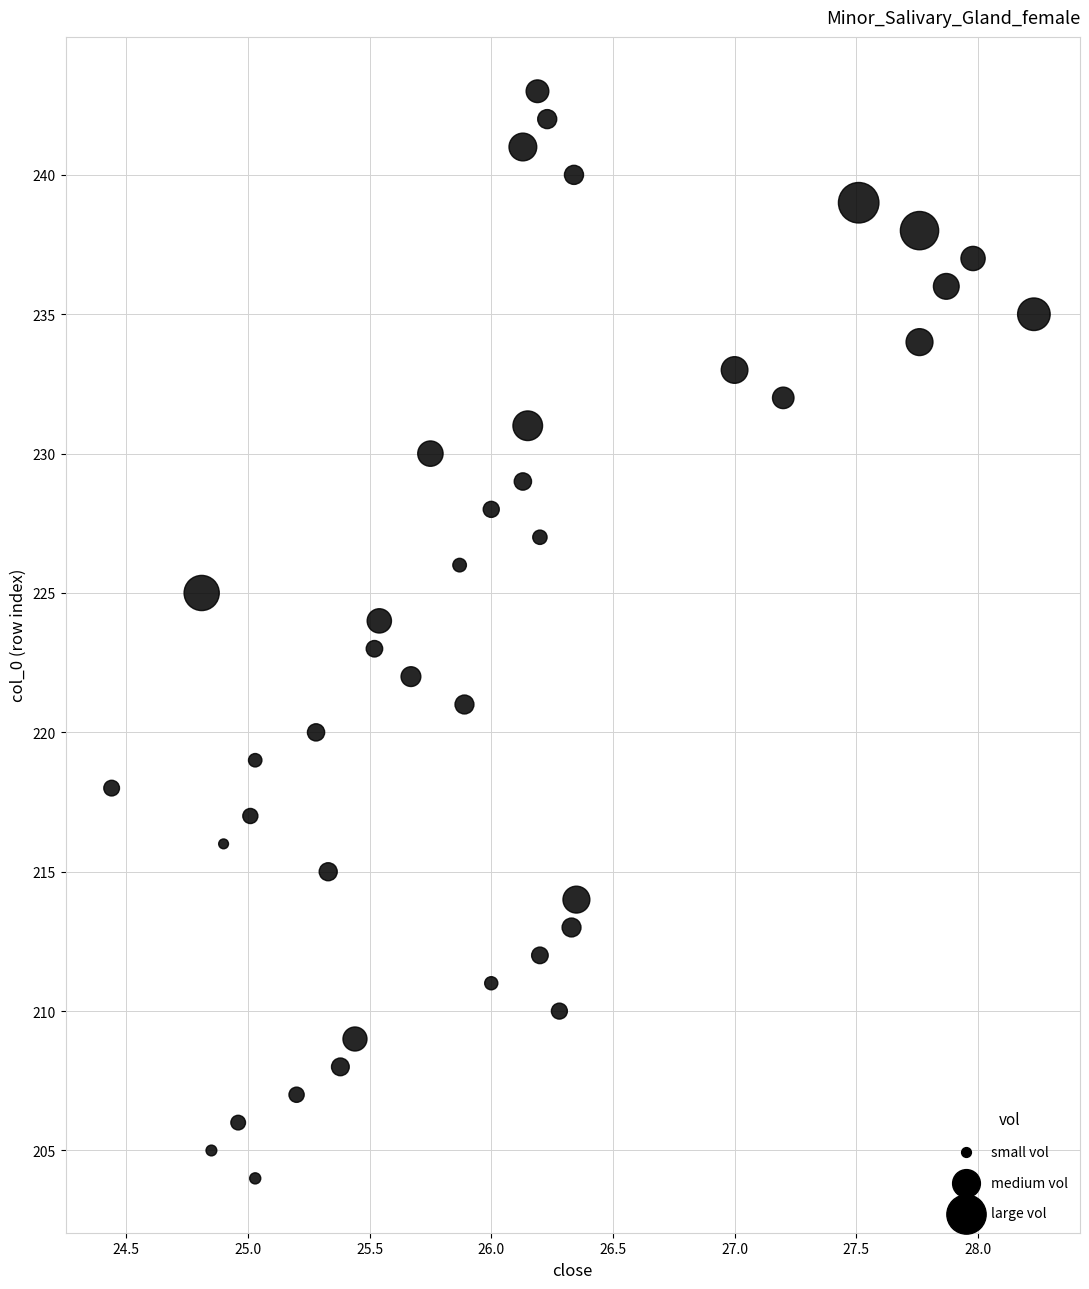

What is the range of Y values (max minus min)?

39